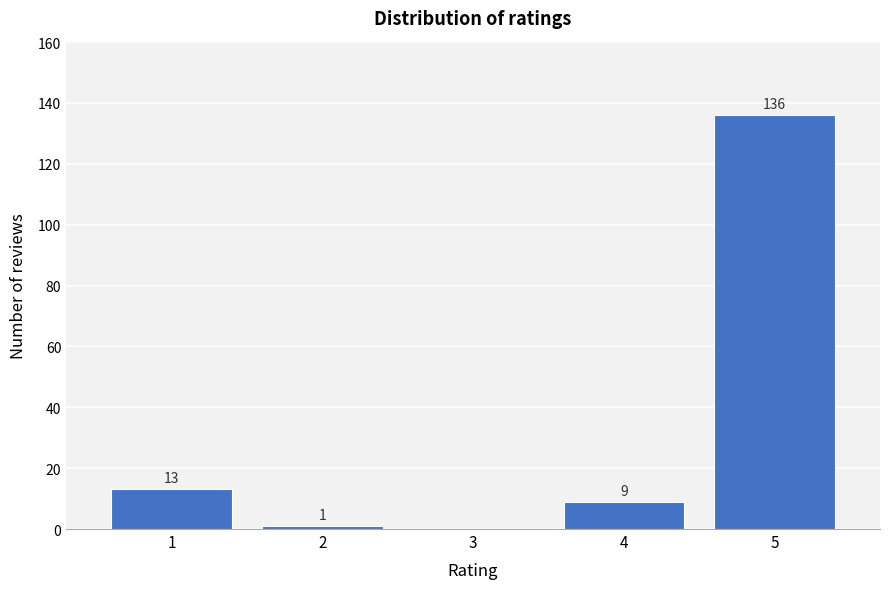

Reading left to right, what are all the values shown in this chart?

1=13	2=1	3=0	4=9	5=136